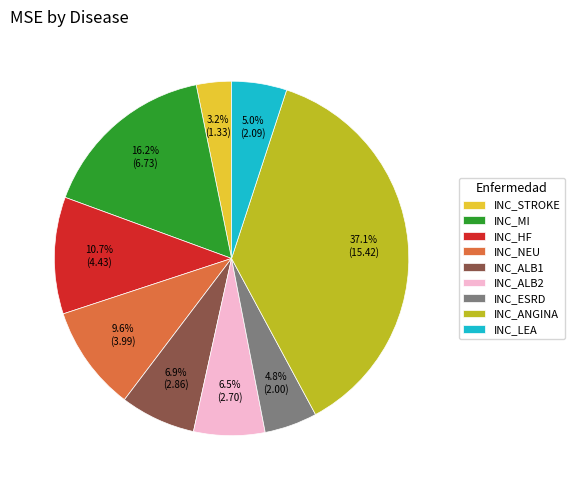

To the nearest percent, what is the difference between the largest and smallest slice percentages?

34%